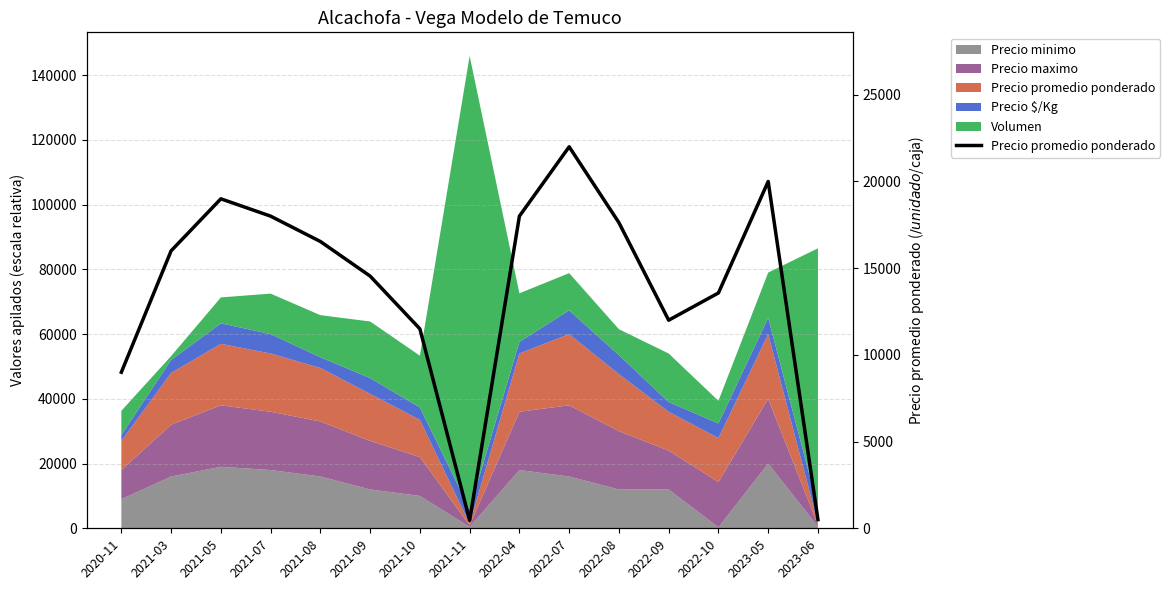

Between 2021-09 and 2022-10, which is larger?

2021-09